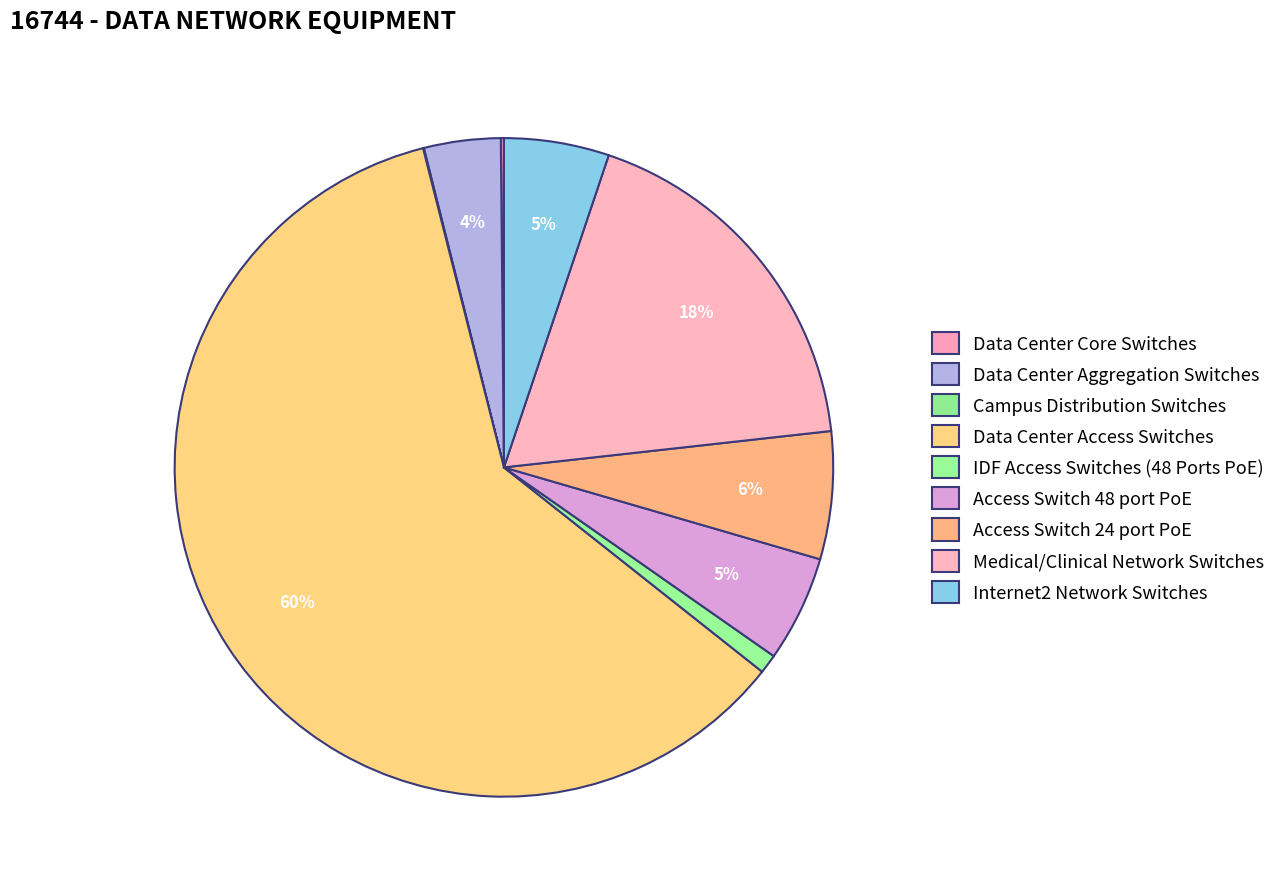

How many slices are in this pie chart?

9